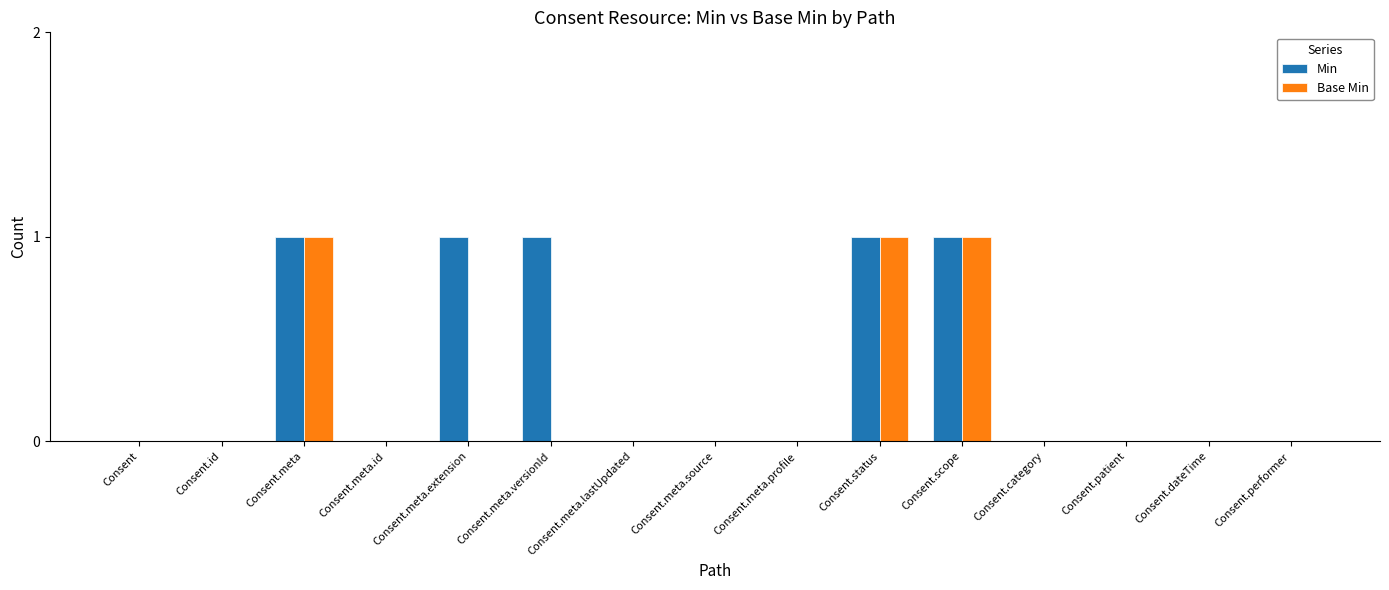

What is the sum of all Min values?

5